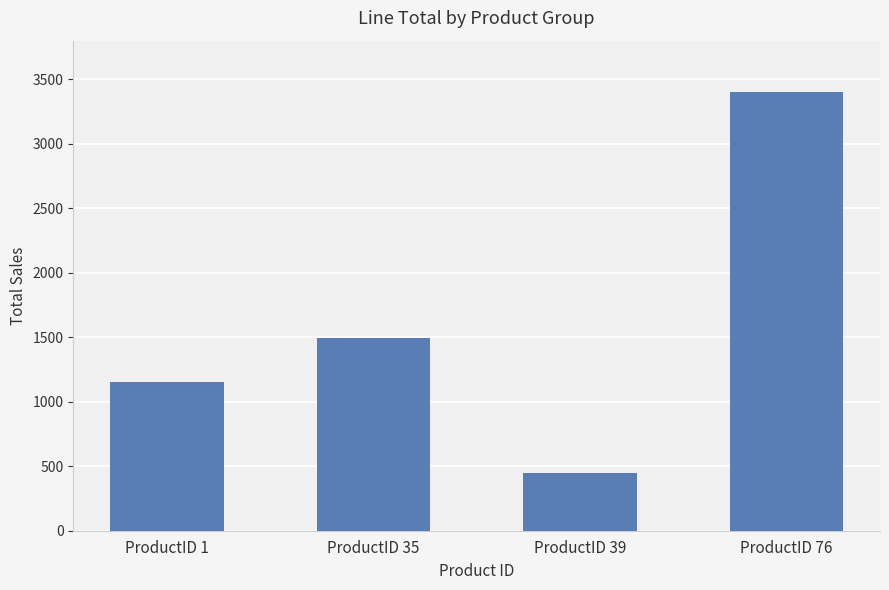

What is the value of the 2nd bar from the left?

1494